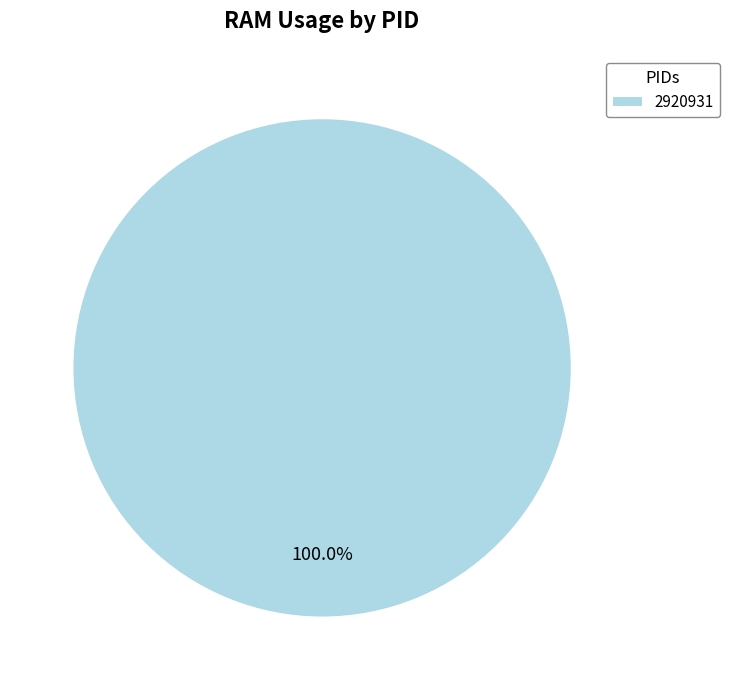

Rank the categories by value from highest to lowest.

2920931